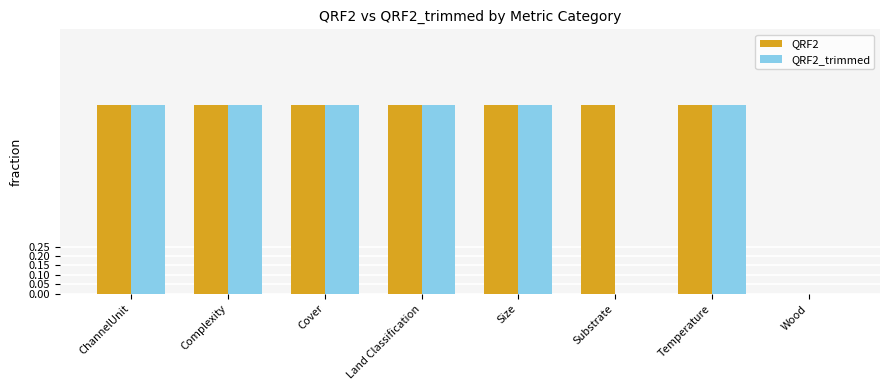

Reading left to right, extract all data points from this chart.

QRF2: 1	1	1	1	1	1	1	0
QRF2_trimmed: 1	1	1	1	1	0	1	0